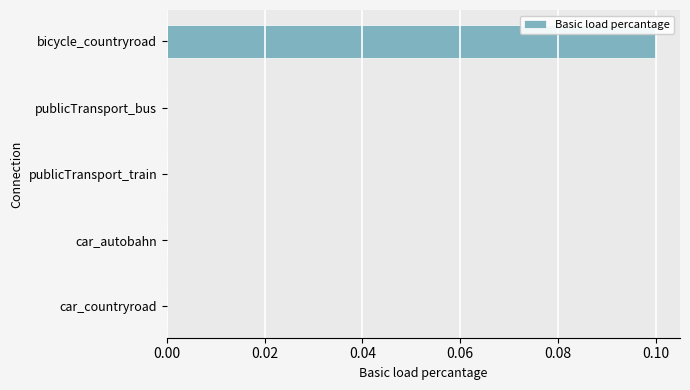

True or false: the data shows 0.0 at car_autobahn.

True